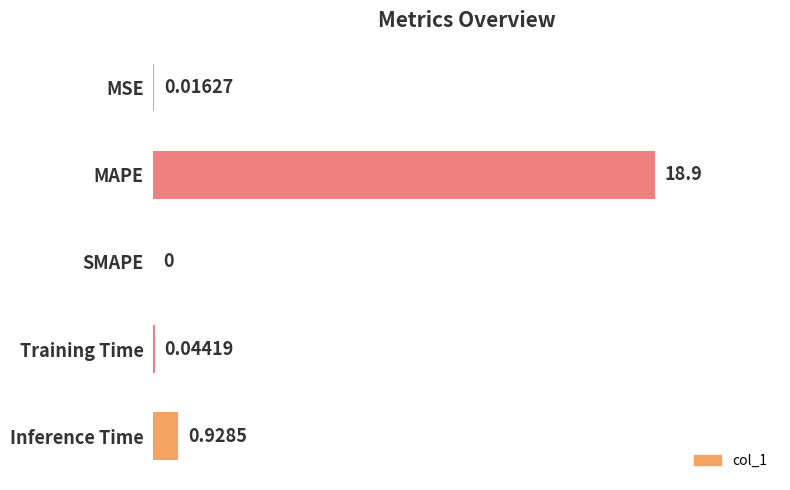

What is the sum of all values?

1.1